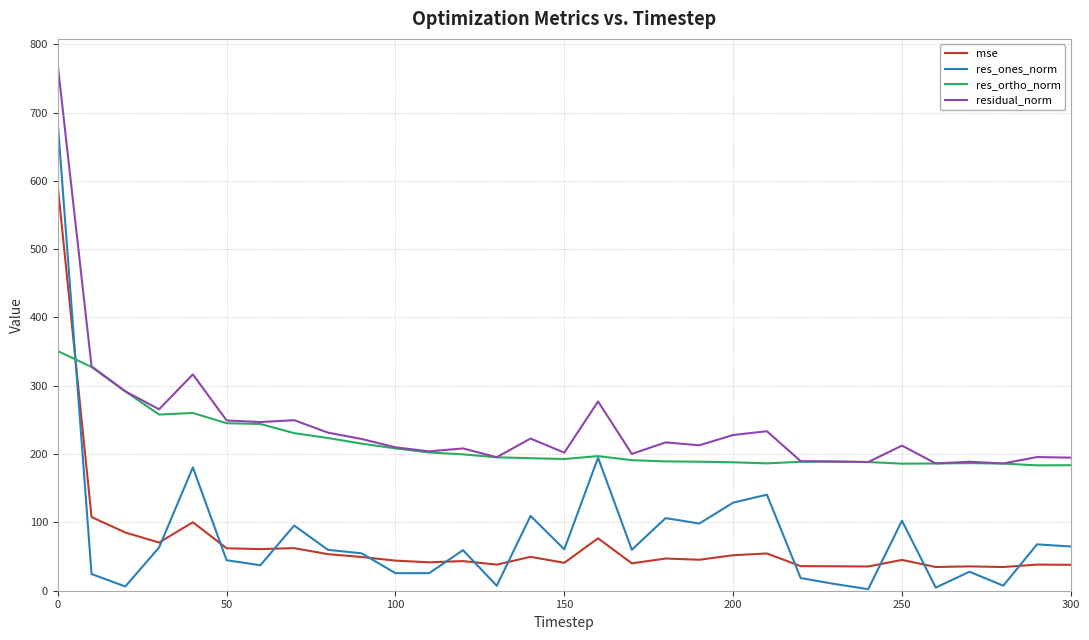

What is the maximum value shown in the chart?

769.5